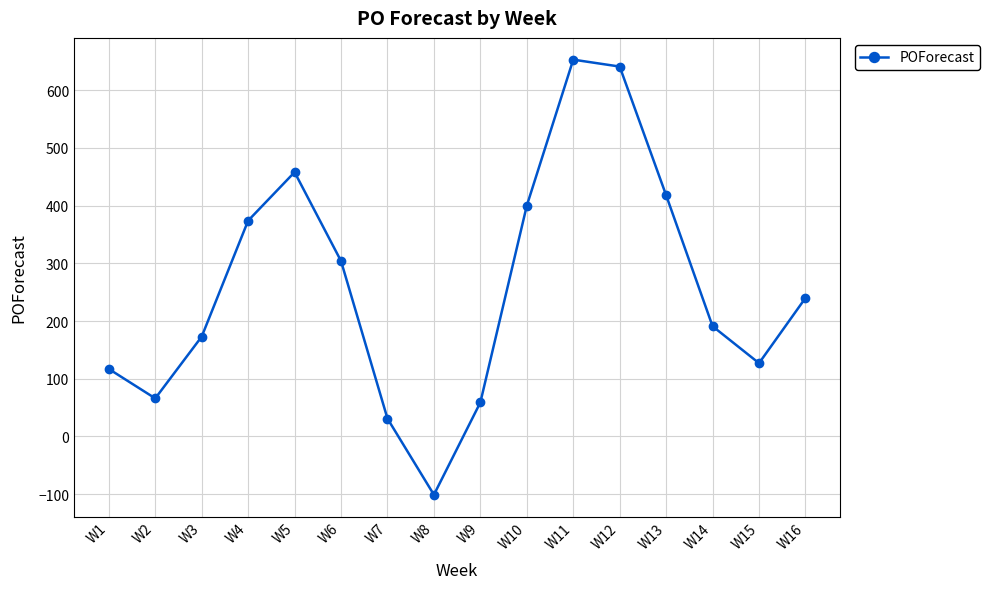

List the labels in order of value, largest first.

W11, W12, W5, W13, W10, W4, W6, W16, W14, W3, W15, W1, W2, W9, W7, W8